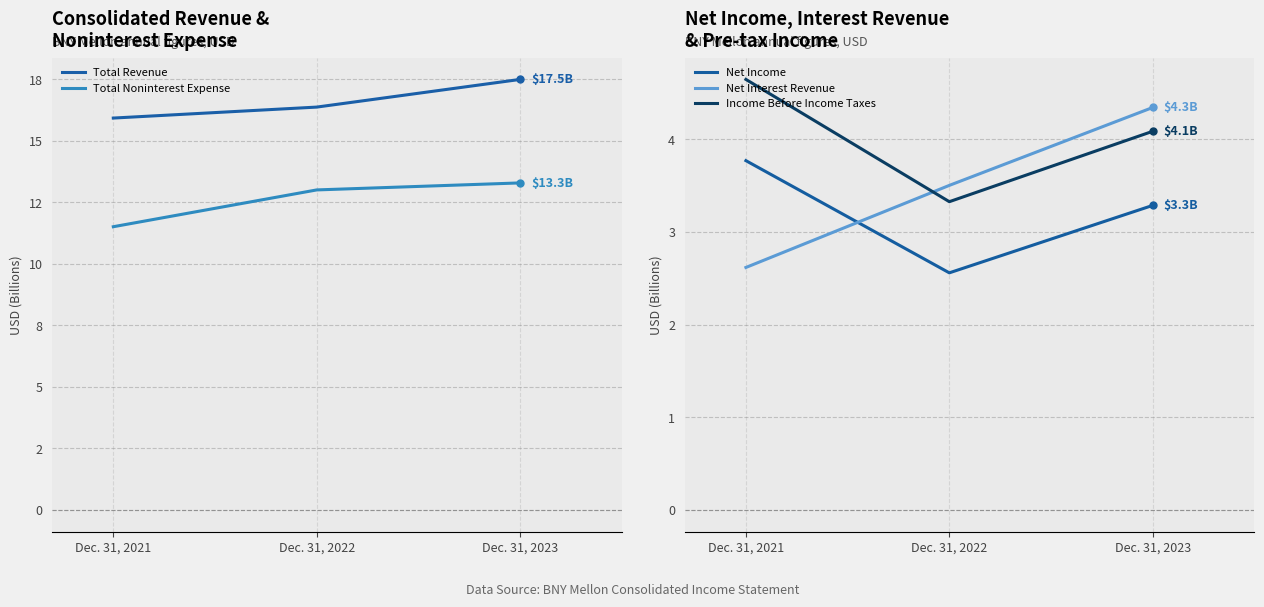

True or false: Total Noninterest Expense has a value of 13.0 at Dec. 31, 2022.

True